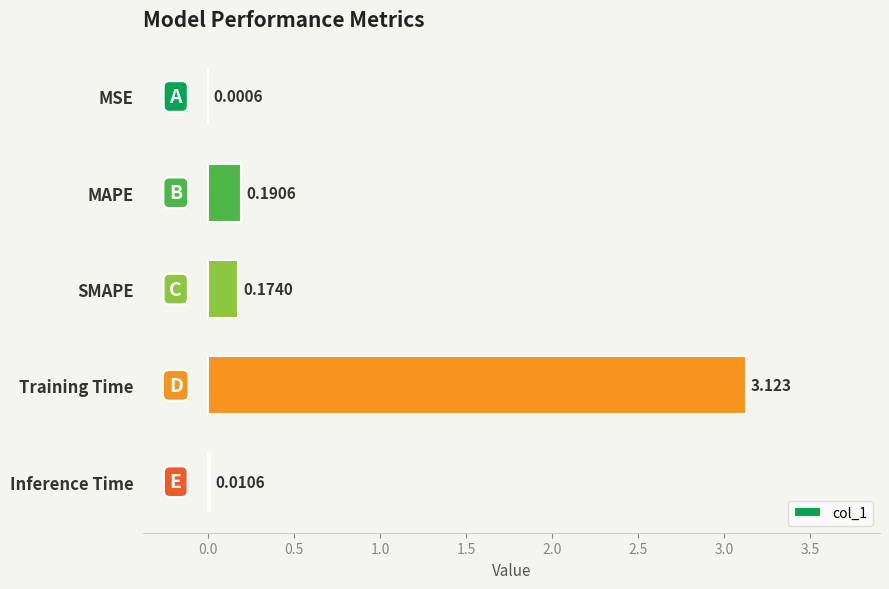

Which has a higher value, SMAPE or Training Time?

Training Time